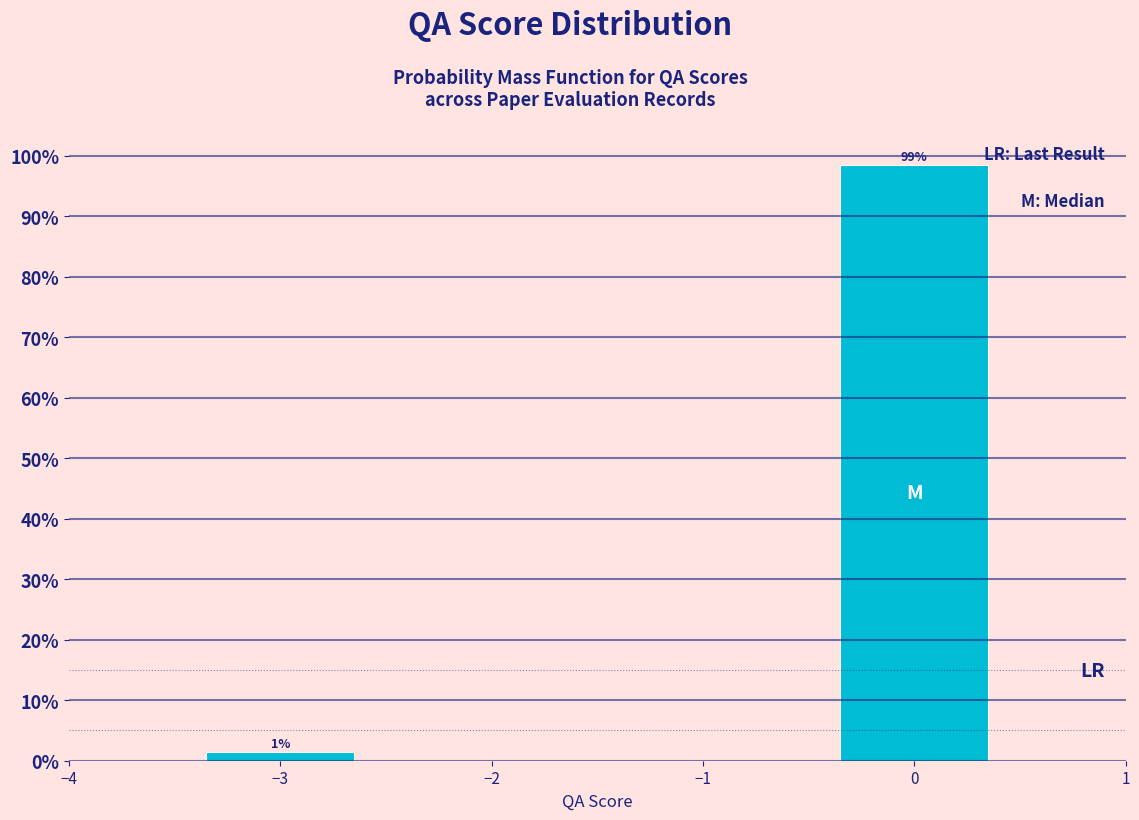

Rank the categories by value from lowest to highest.

−3, 0